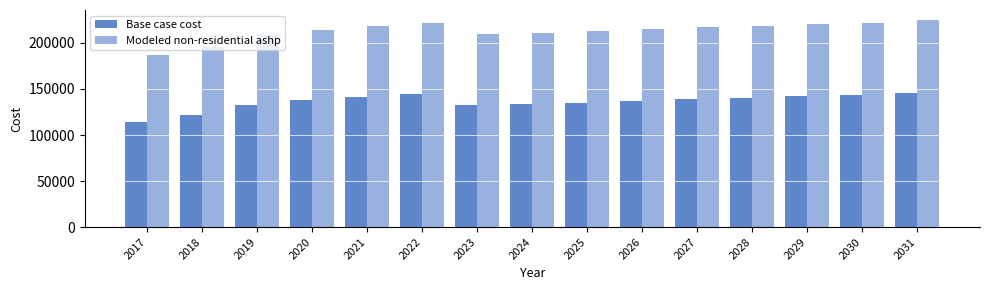

Which series has the largest total across all categories?

Modeled non-residential ashp